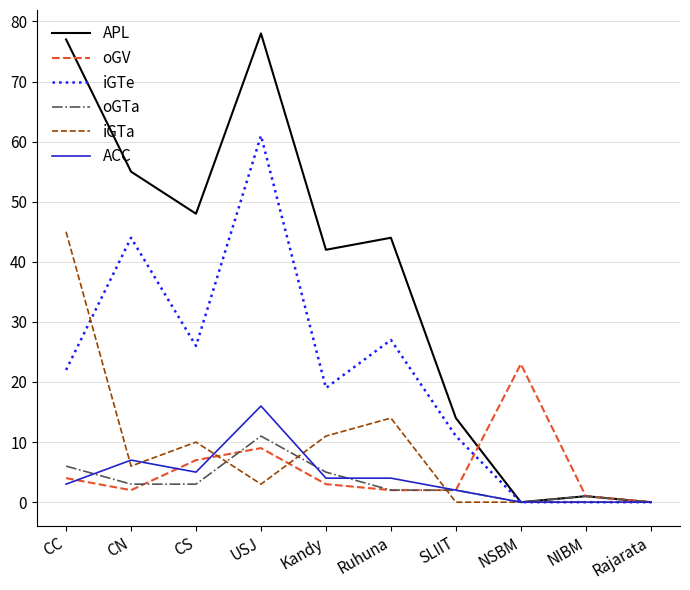

What is the difference between the second highest and second lowest values in the iGTa series?

14